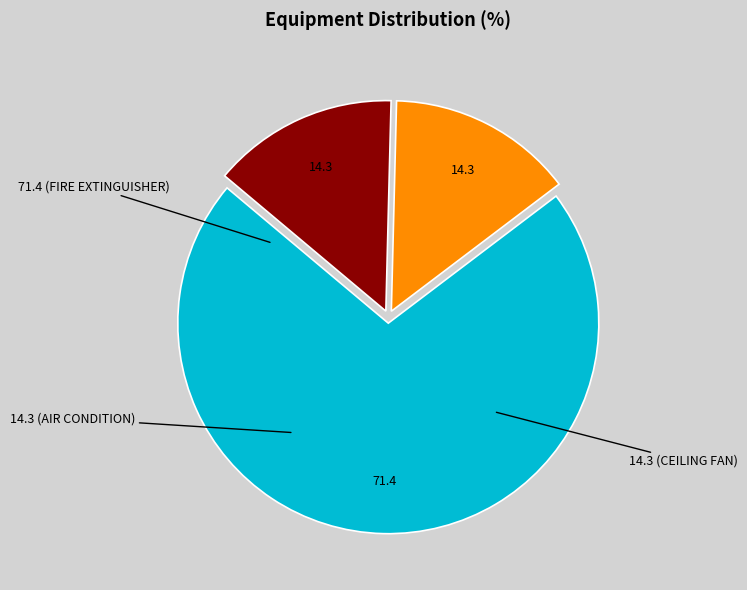

Is there any slice that represents more than half of the pie?

Yes